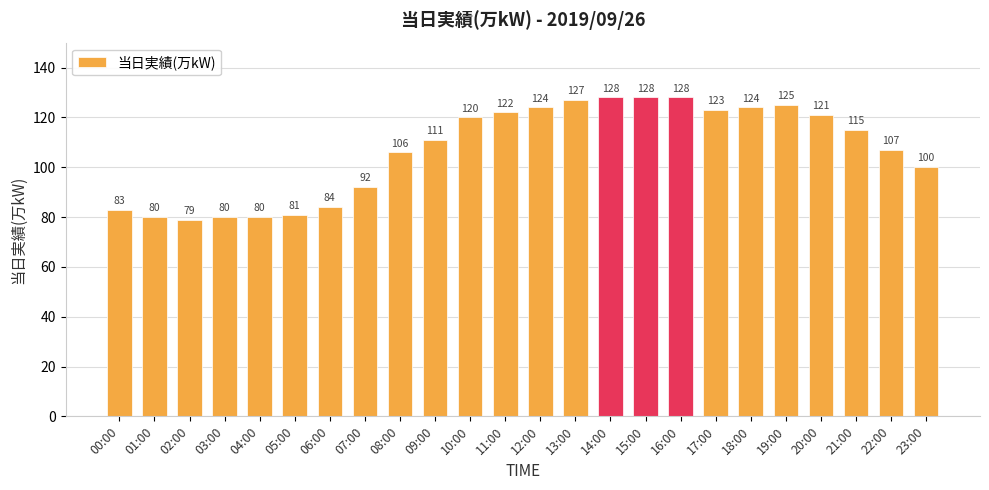

What is the smallest value displayed?

79